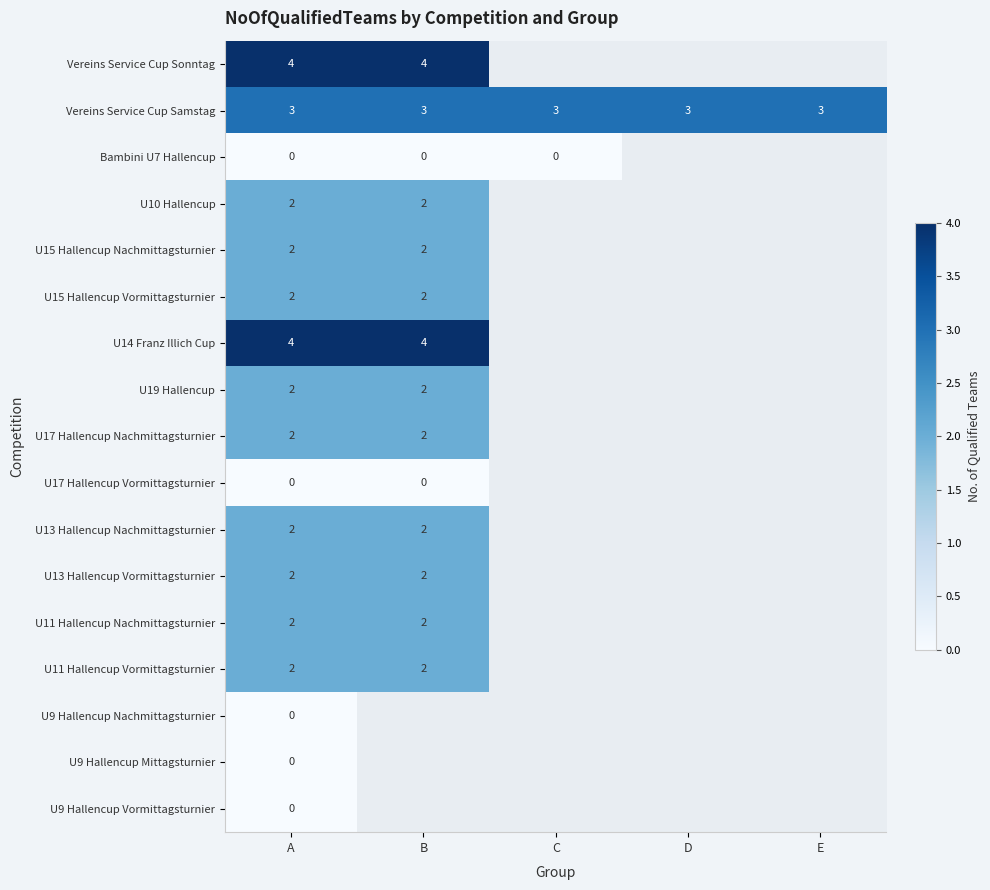

Which label corresponds to the largest value in the chart?

A